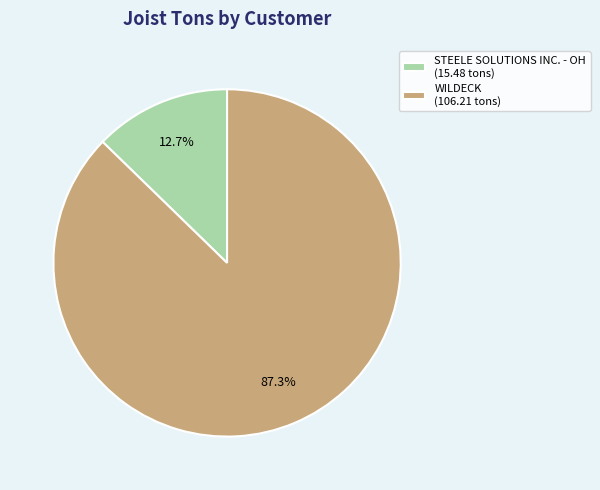

How many segments does this pie chart have?

2